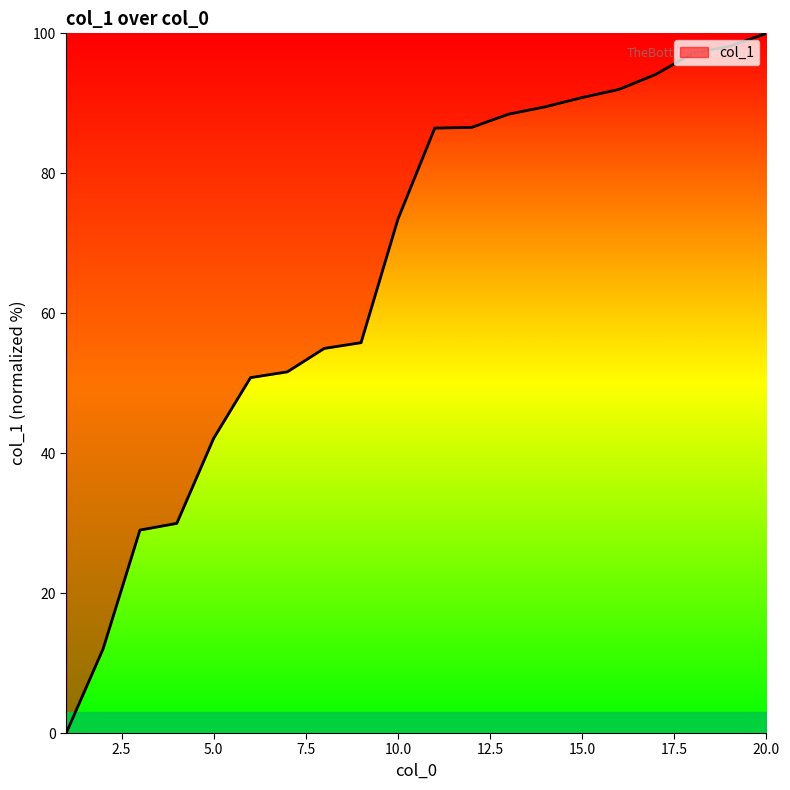

What is the average value?

66.1